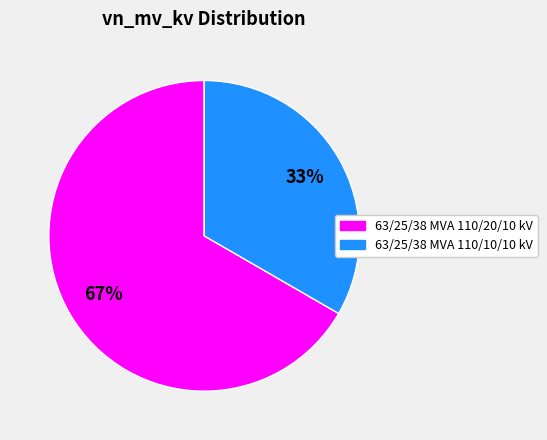

What is the ratio of the value at 63/25/38 MVA 110/20/10 kV to the value at 63/25/38 MVA 110/10/10 kV?

2.0